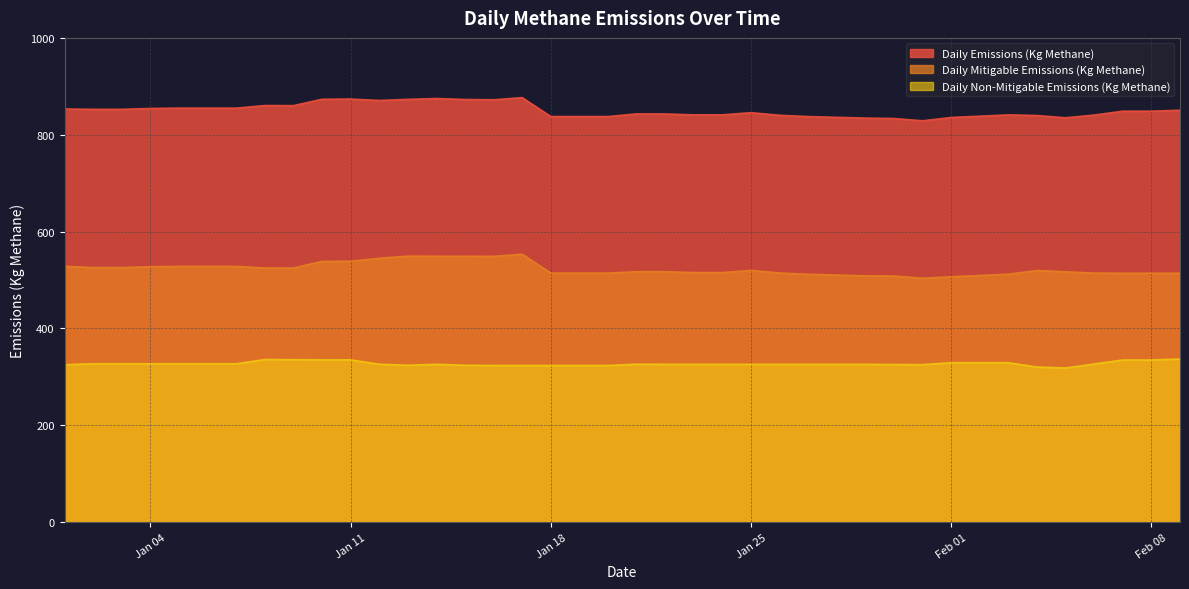

What is the value of the Daily Emissions (Kg Methane) point at the 14th from the left?

874.8